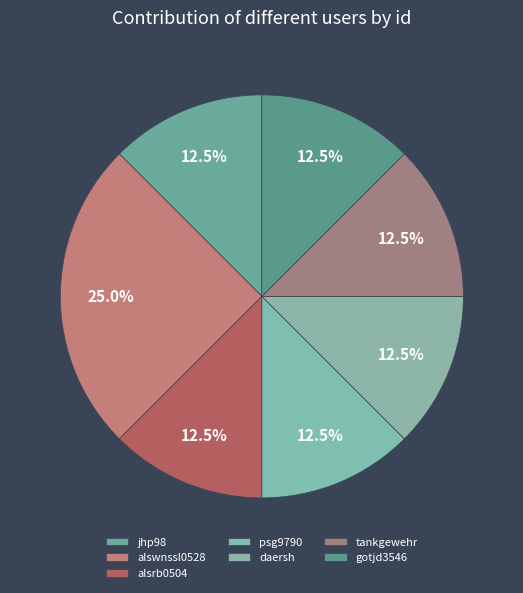

Count the number of slices in the pie.

7